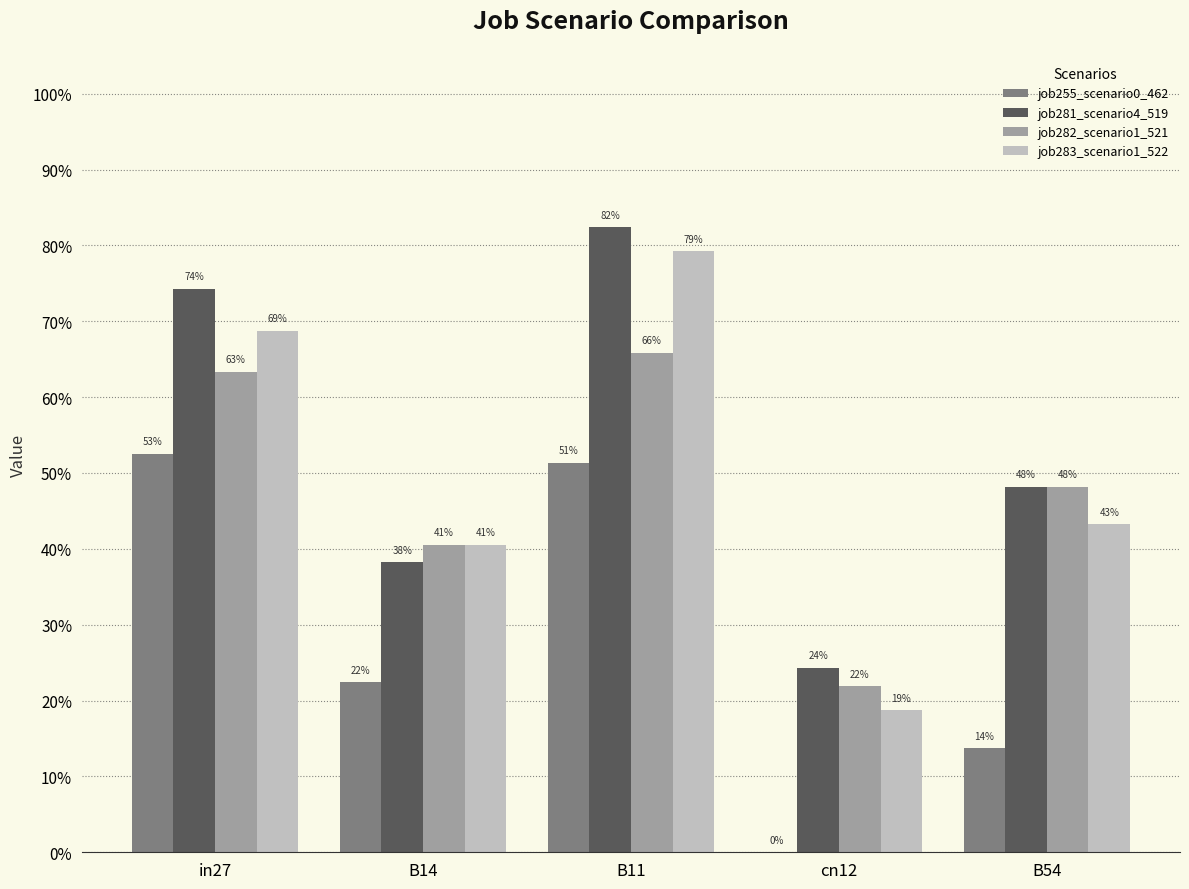

What is the difference between the maximum and minimum values in the job255_scenario0_462 series?

0.5